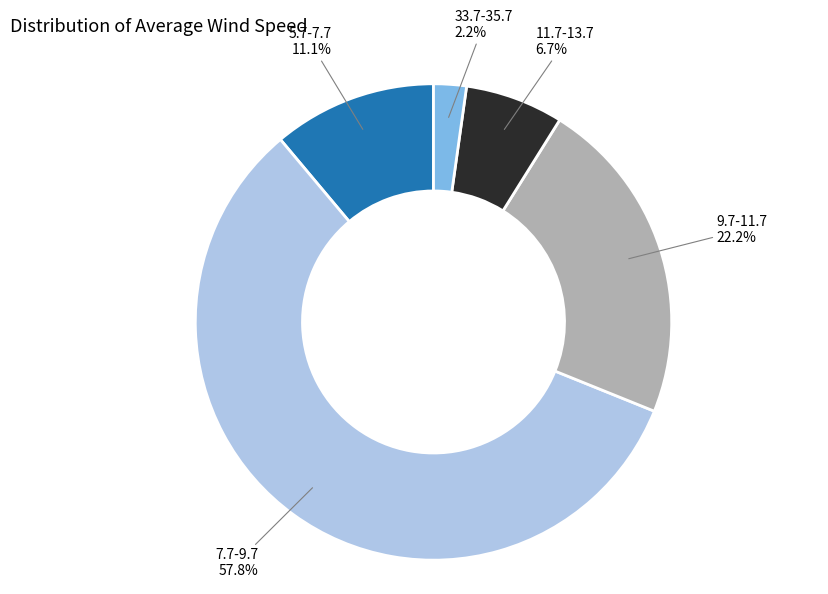

To the nearest percent, what is the combined percentage of 9.7-11.7 and 5.7-7.7?

33%